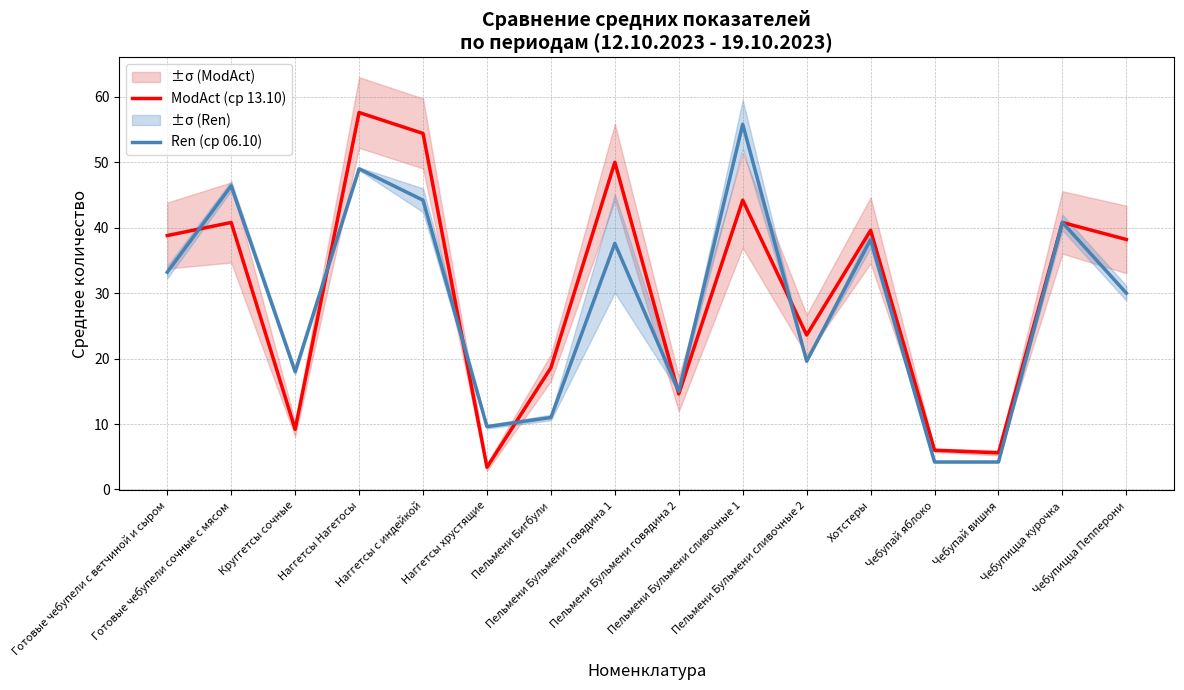

What is the difference between the highest and lowest values at Наггетсы с индейкой?

10.2